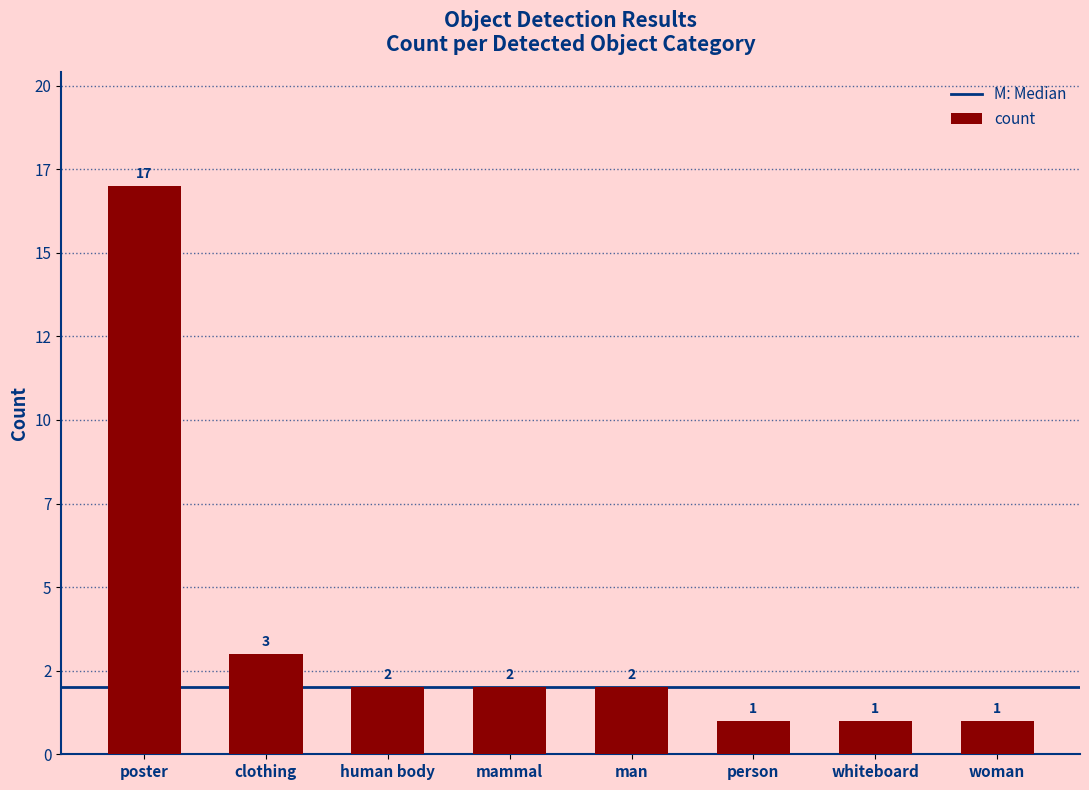

Is it true that the value at poster is 7?

False